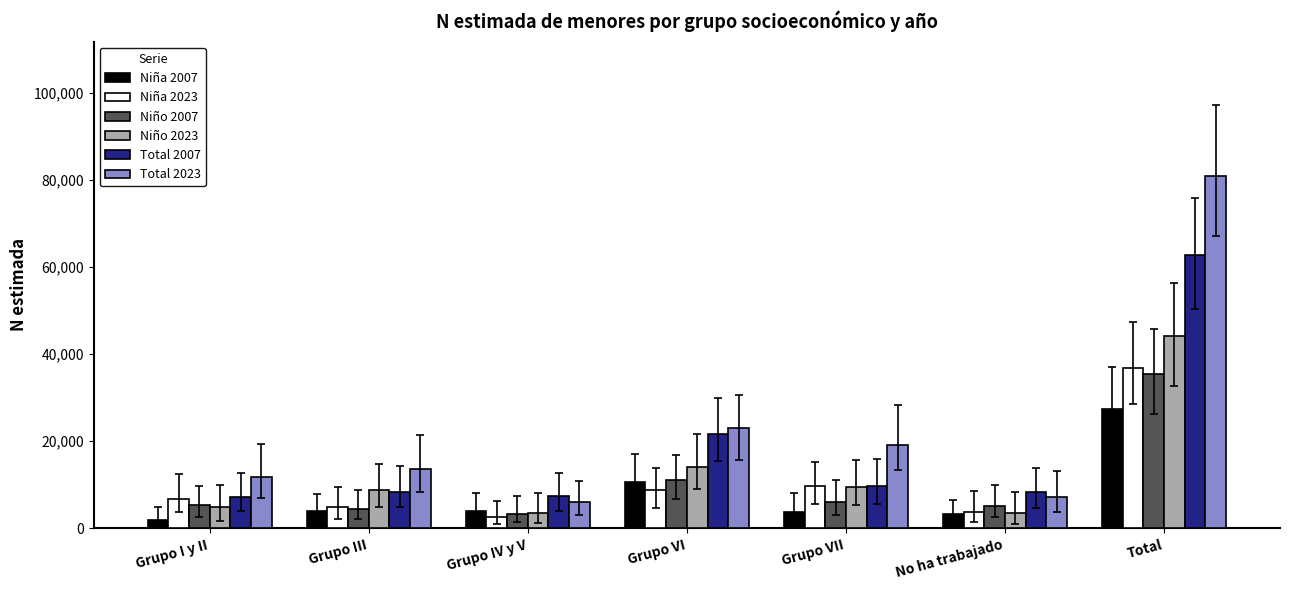

At how many categories does at least one series exceed 28651?

1